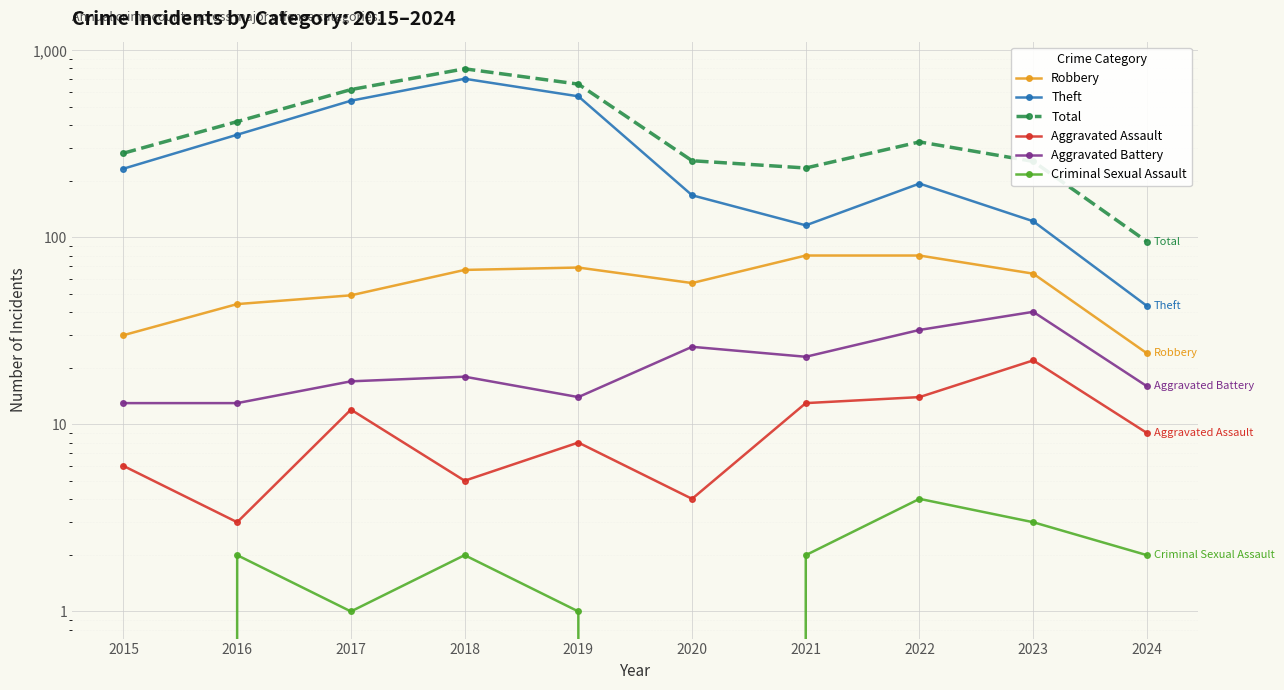

At which label is Aggravated Battery closest to 26?

2020